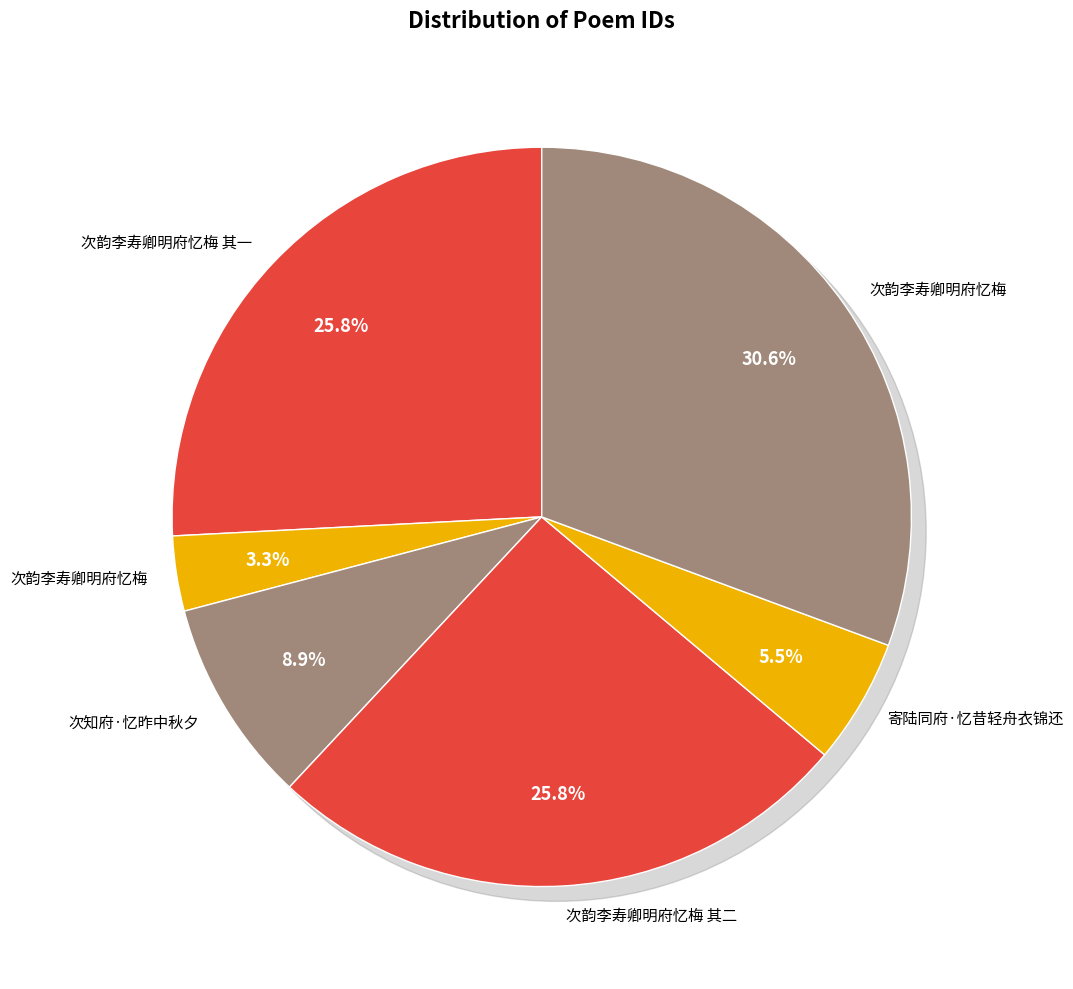

Count the number of slices in the pie.

6